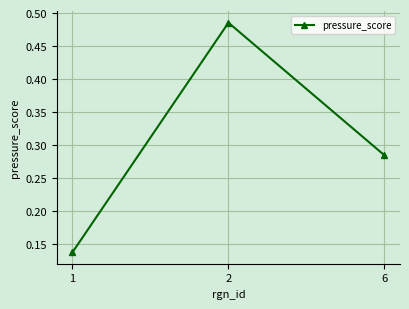

What is the difference between the maximum and second lowest values?

0.2